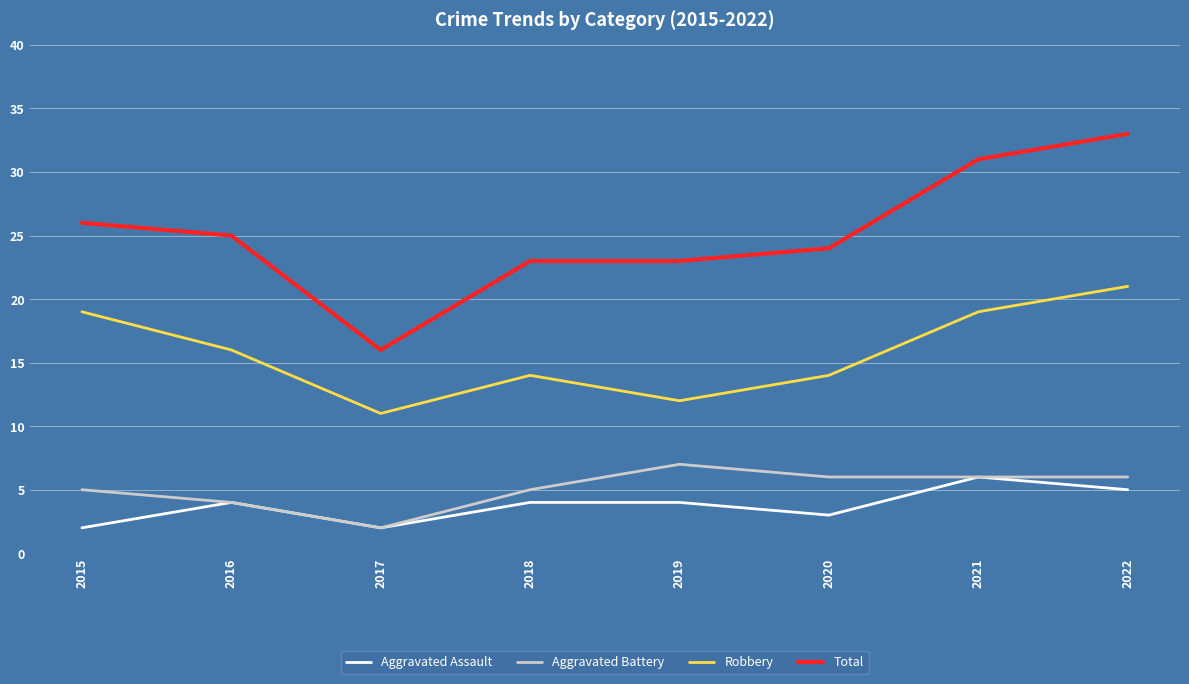

How many values in the Robbery series are below 16?

4